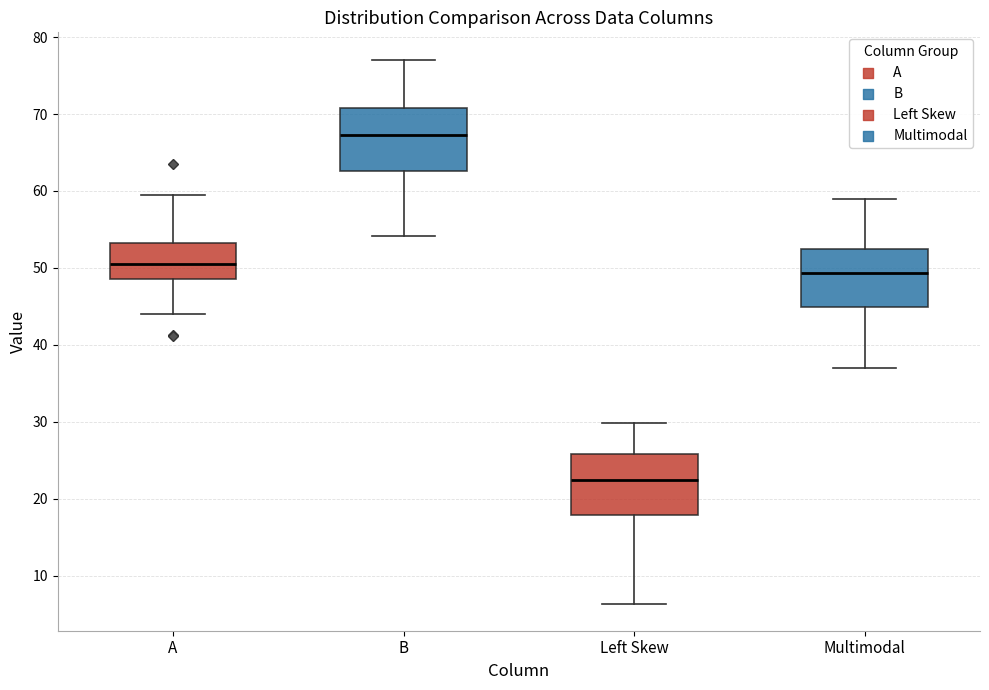

Where does the median line of the box for Left Skew sit on the y-axis? The values are not printed on the chart, so give them approximately, as read against the axis.

22